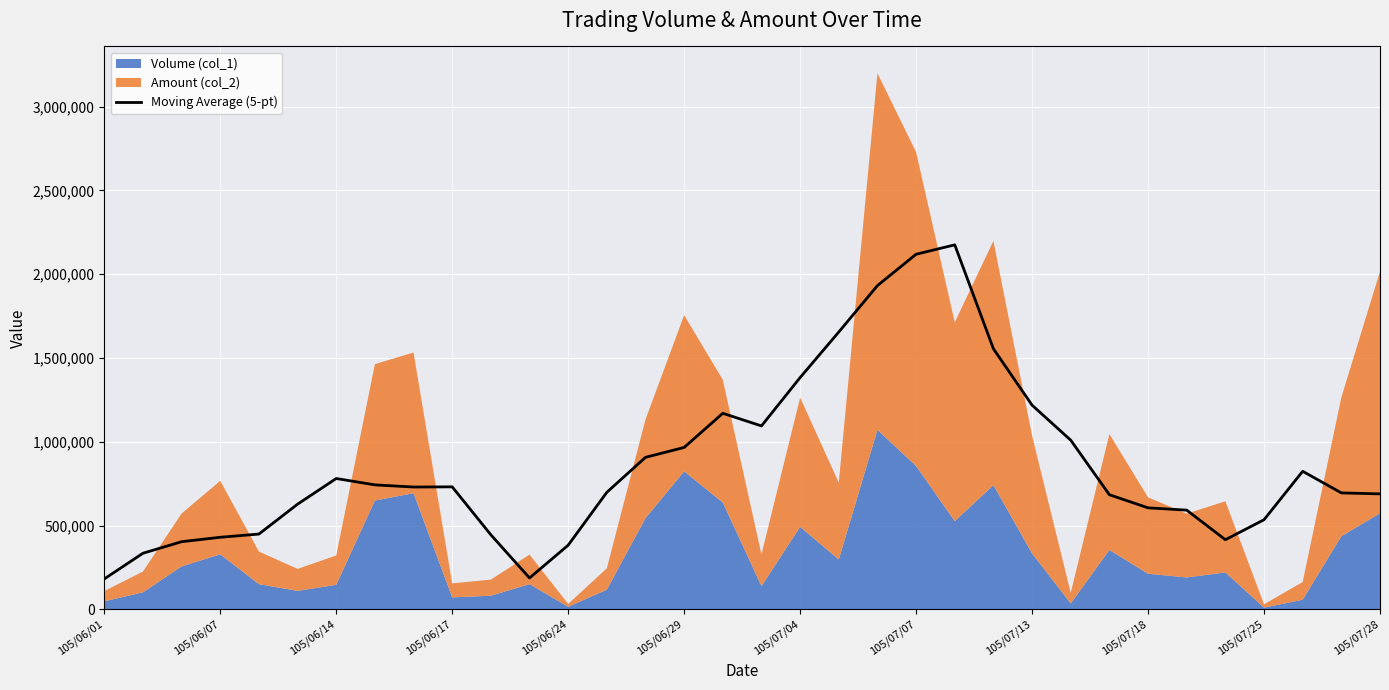

The chart shows a value of 334444 at 105/06/07. True or false?

True